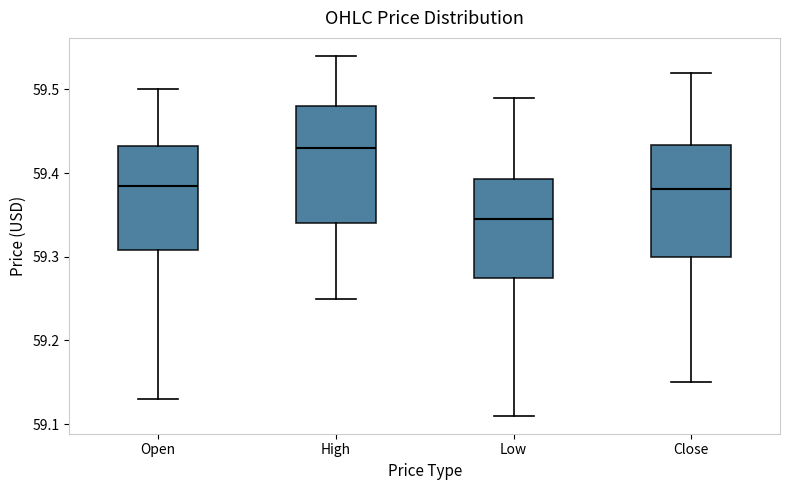

Which box has the highest median line?

High